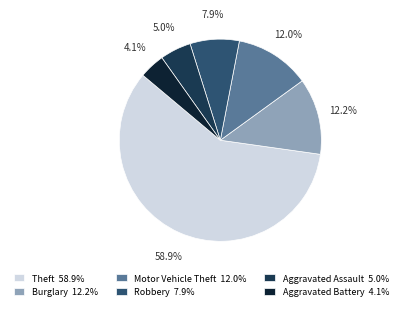

To the nearest percent, what is the difference between the Motor Vehicle Theft and Theft slice percentages?

47%